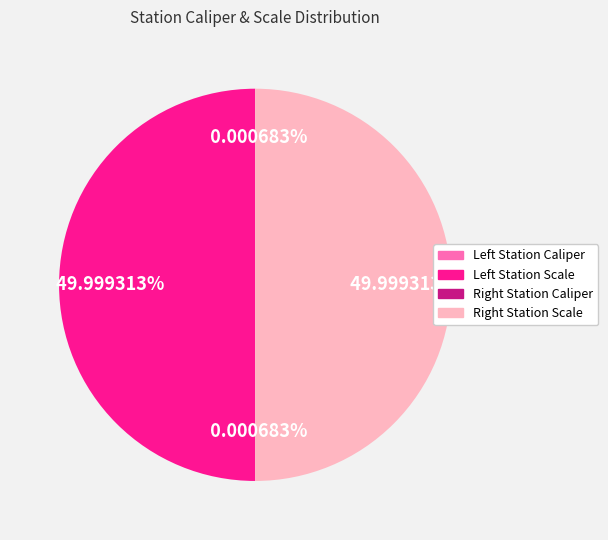

Rank the categories by value from lowest to highest.

Left Station Caliper, Right Station Caliper, Right Station Scale, Left Station Scale